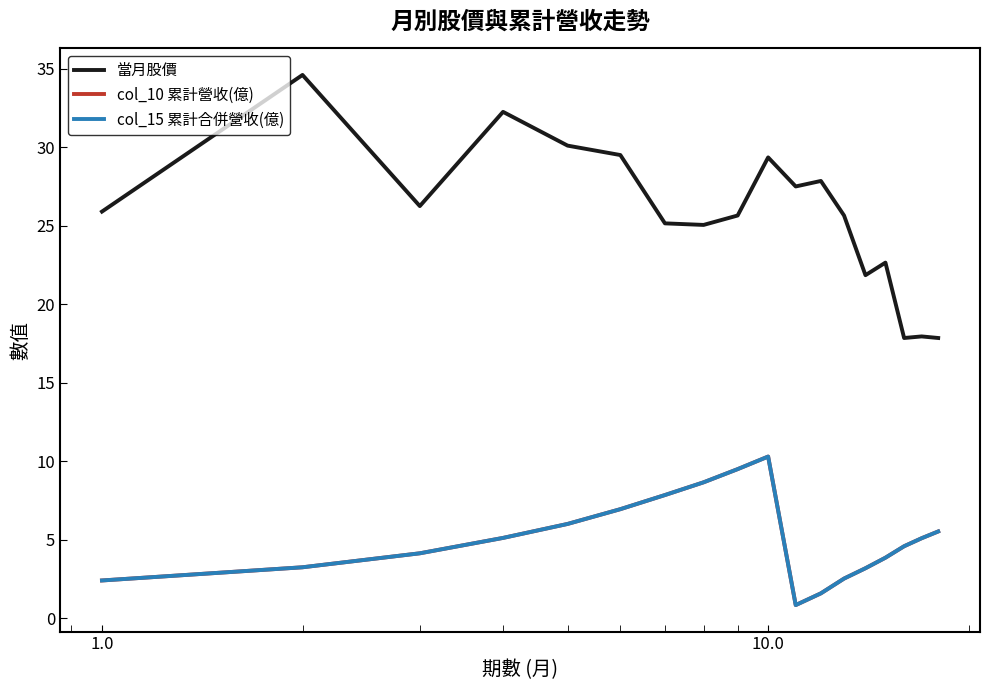

What is the sum of all col_10 累計營收(億) values?

91.4